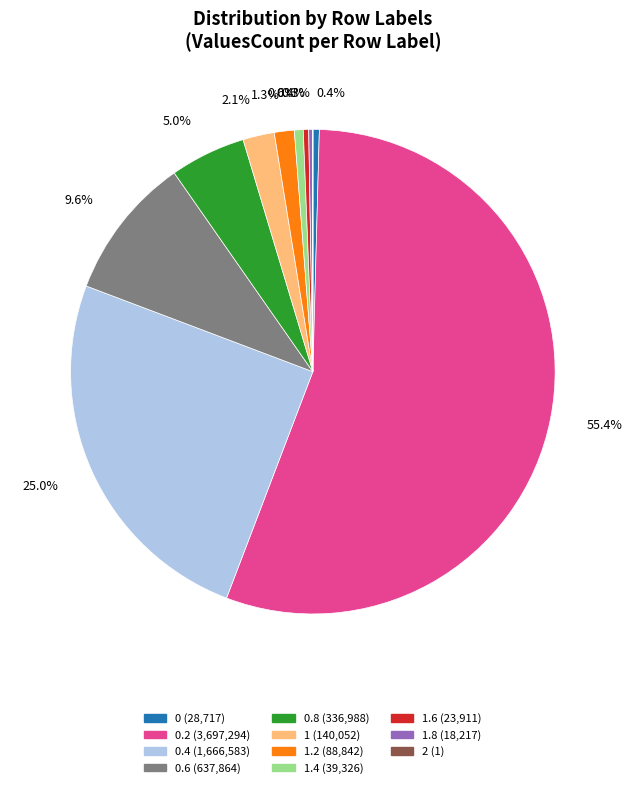

Is there any slice that represents more than half of the pie?

Yes